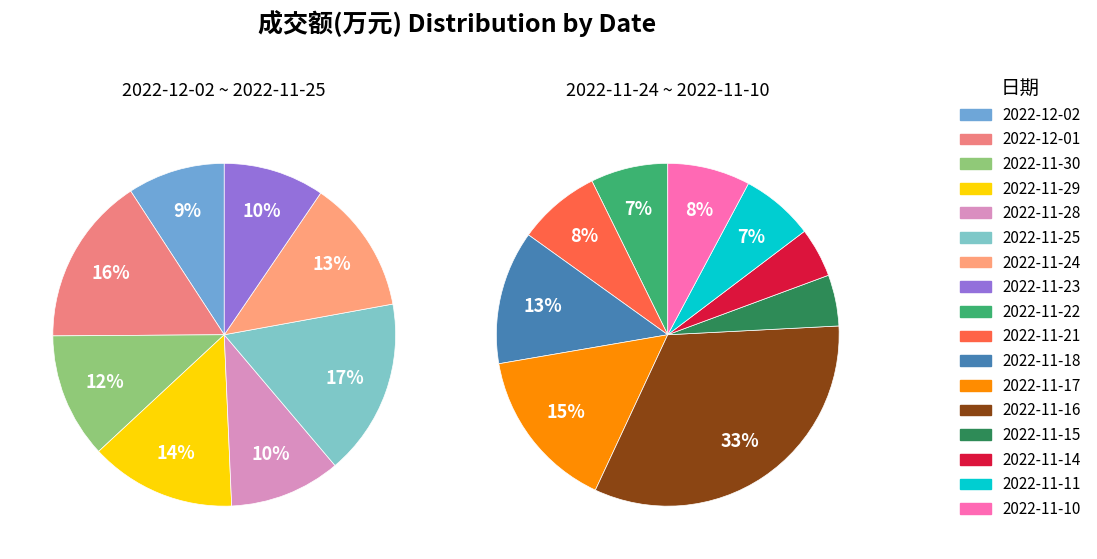

How many segments does this pie chart have?

17